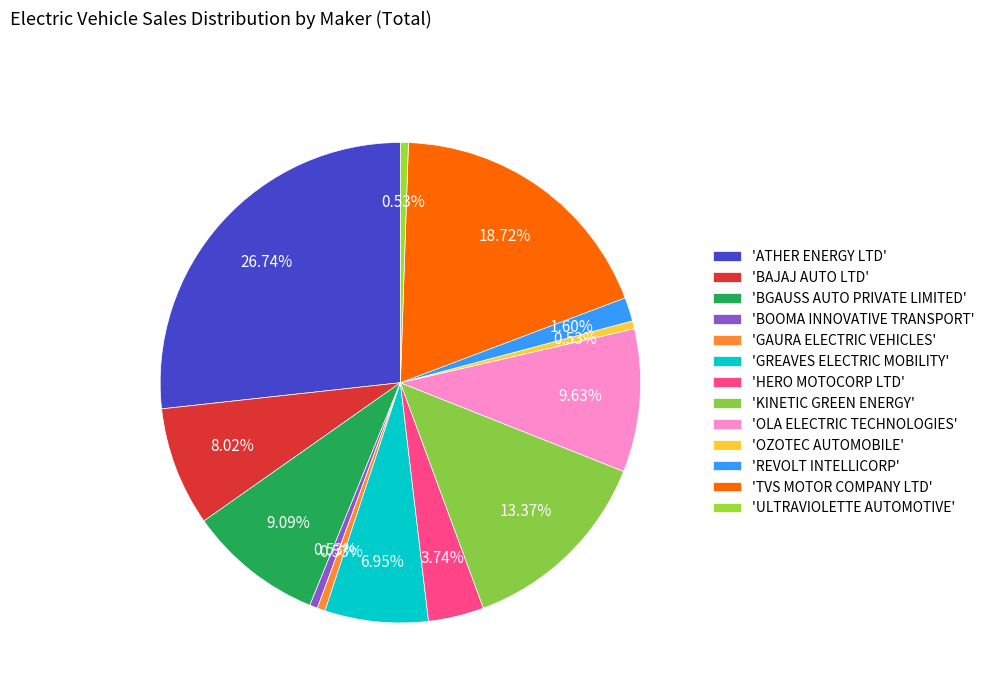

What is the largest slice in the pie chart?

'ATHER ENERGY LTD'